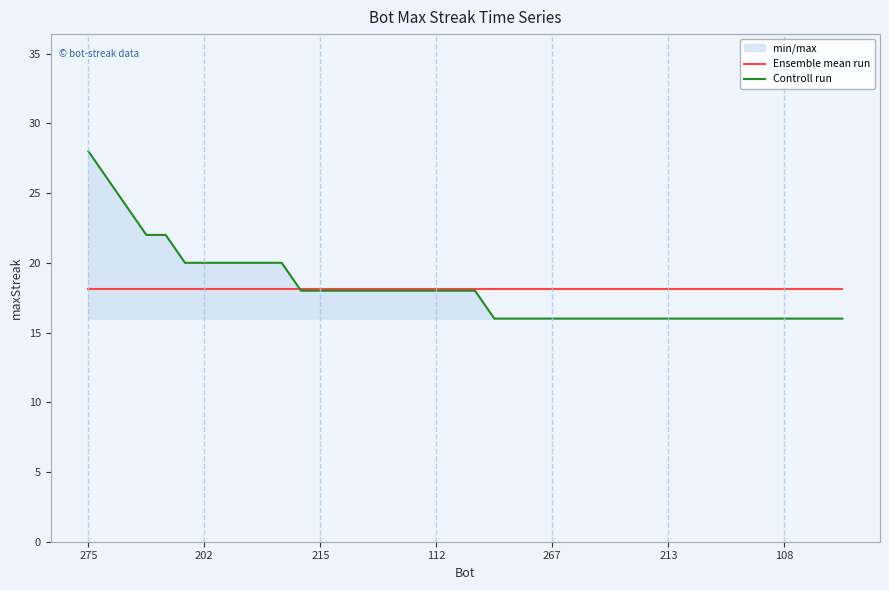

What is the label of the 22nd point from the left?

21